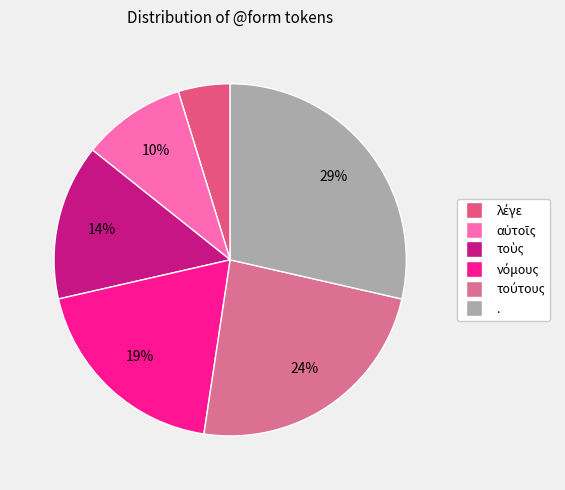

What is the total percentage of λέγε and τοὺς?

19.0%